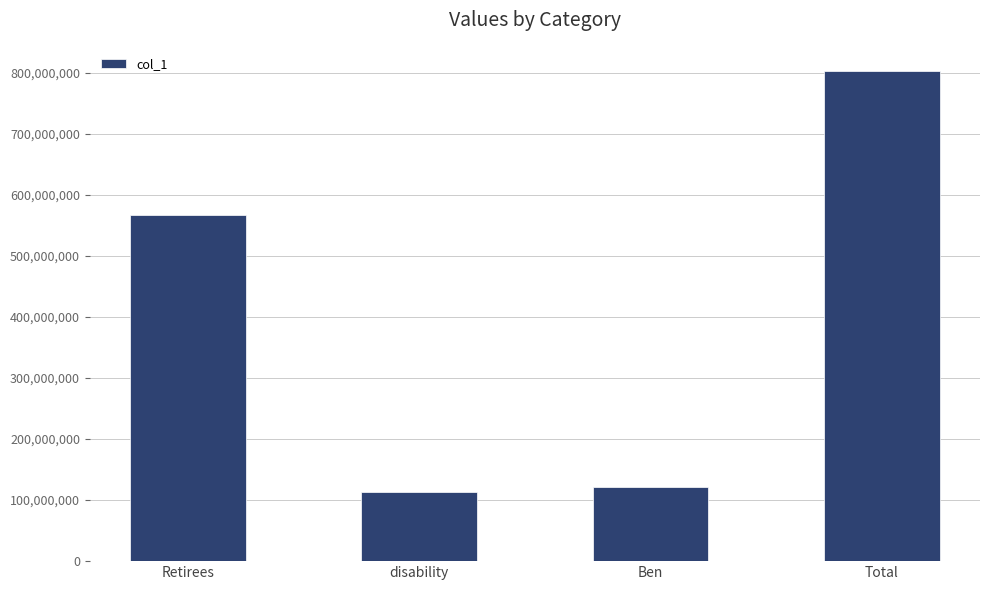

Rank the categories by value from highest to lowest.

Total, Retirees, Ben, disability